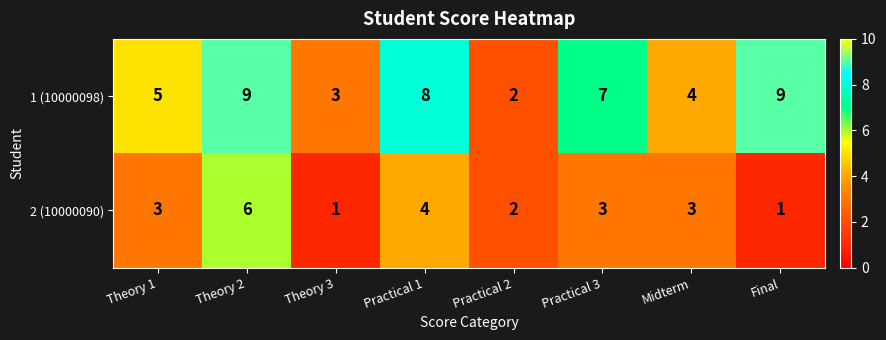

Is it true that 1 (10000098) equals 7 at Practical 3?

True